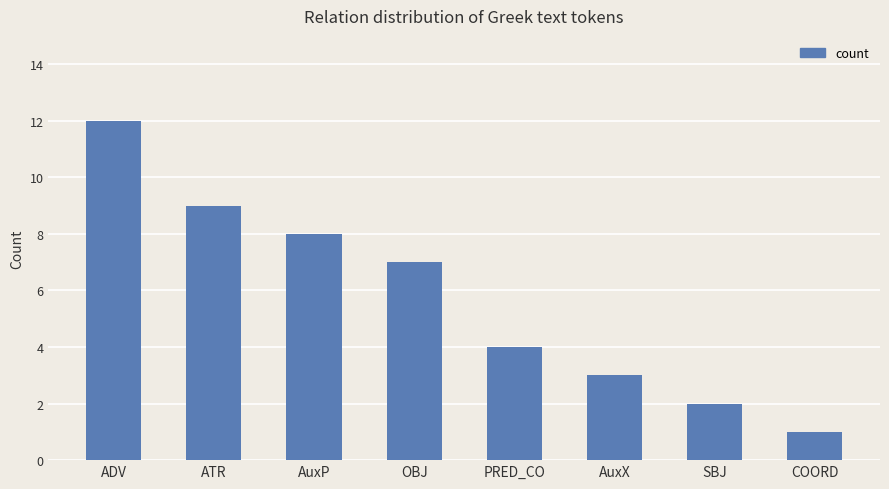

Reading left to right, transcribe all the data shown in this chart.

12	9	8	7	4	3	2	1